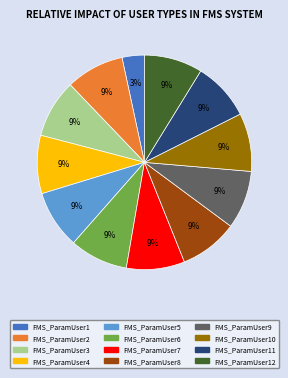

Does any single category account for the majority?

No